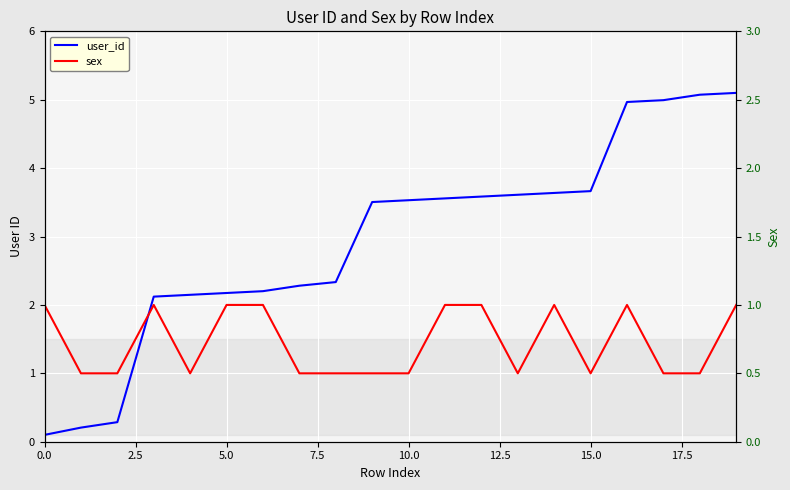

True or false: sex has more than 2 interior local peaks.

True